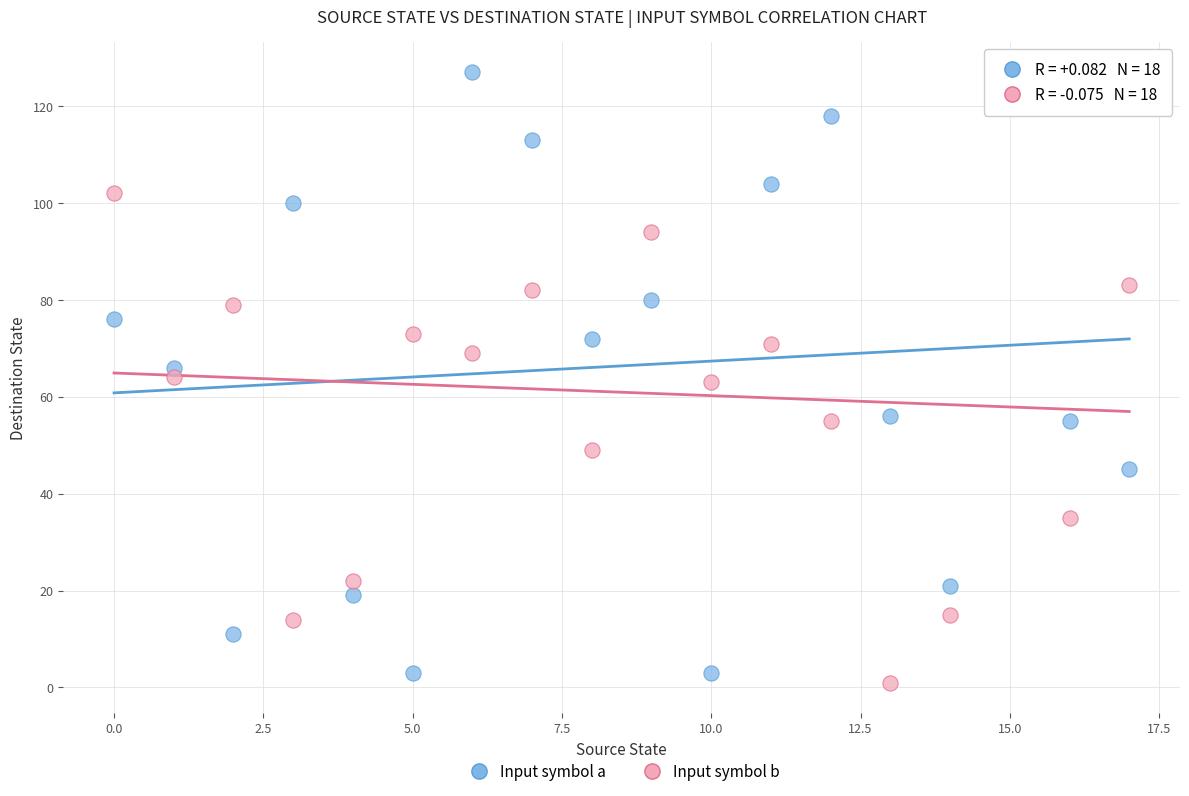

What are all the series names shown in the legend?

Input symbol a, Input symbol b